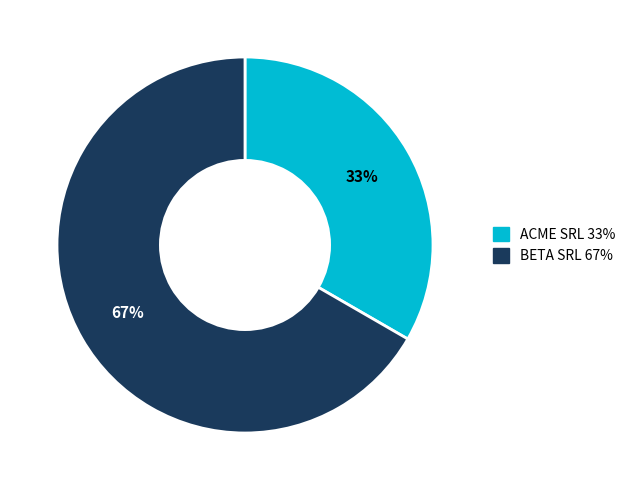

Do ACME SRL 33% and BETA SRL 67% together represent more than half of the pie?

Yes